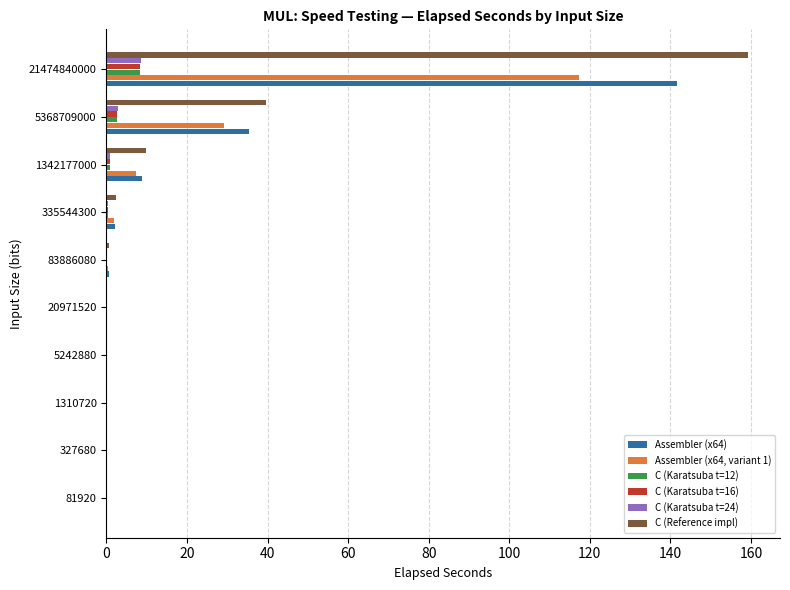

Is it true that C (Karatsuba t=24) equals 0.0 at 327680?

True